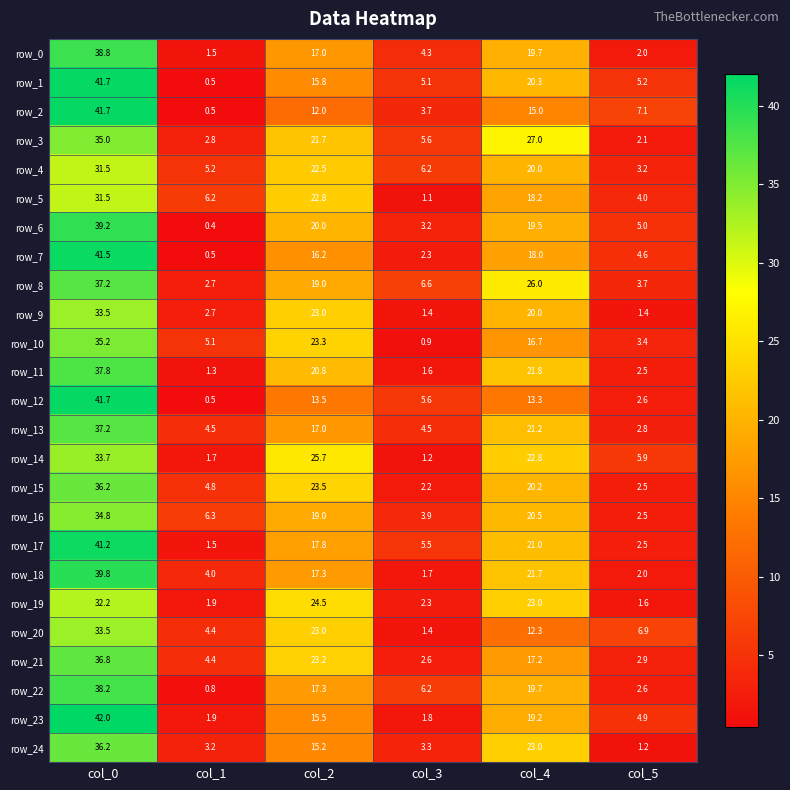

What is the difference between the maximum and second lowest values in the row_11 series?

36.2